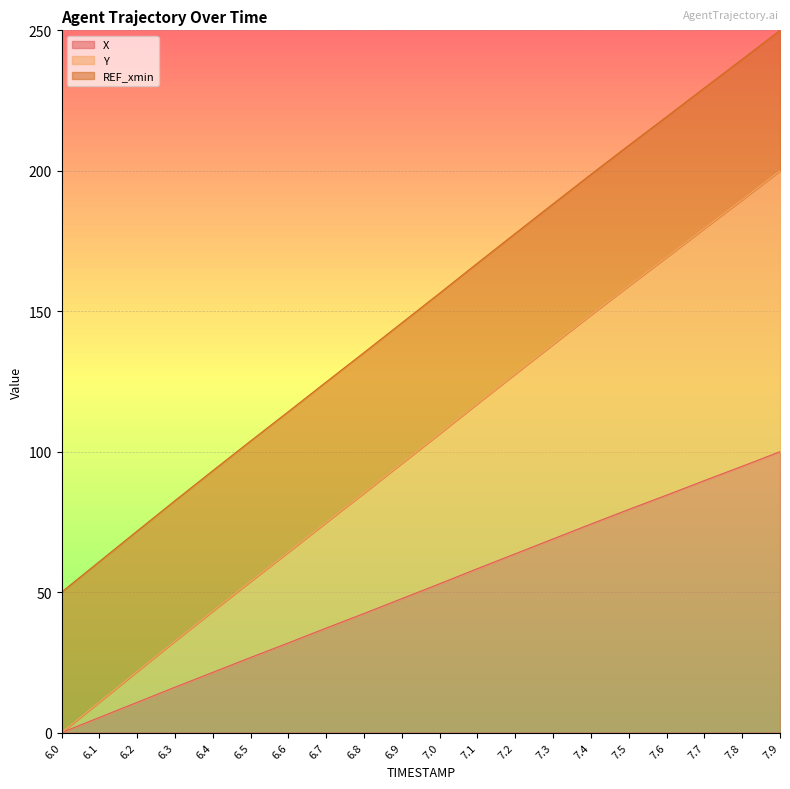

Does the chart display data point markers on the line(s)?

No